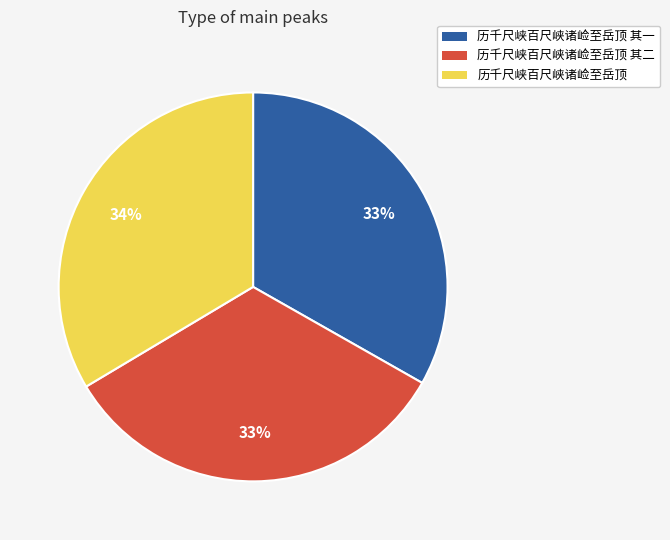

Approximately how many times larger is the value at 历千尺峡百尺峡诸崄至岳顶 compared to 历千尺峡百尺峡诸崄至岳顶 其二?

1.0